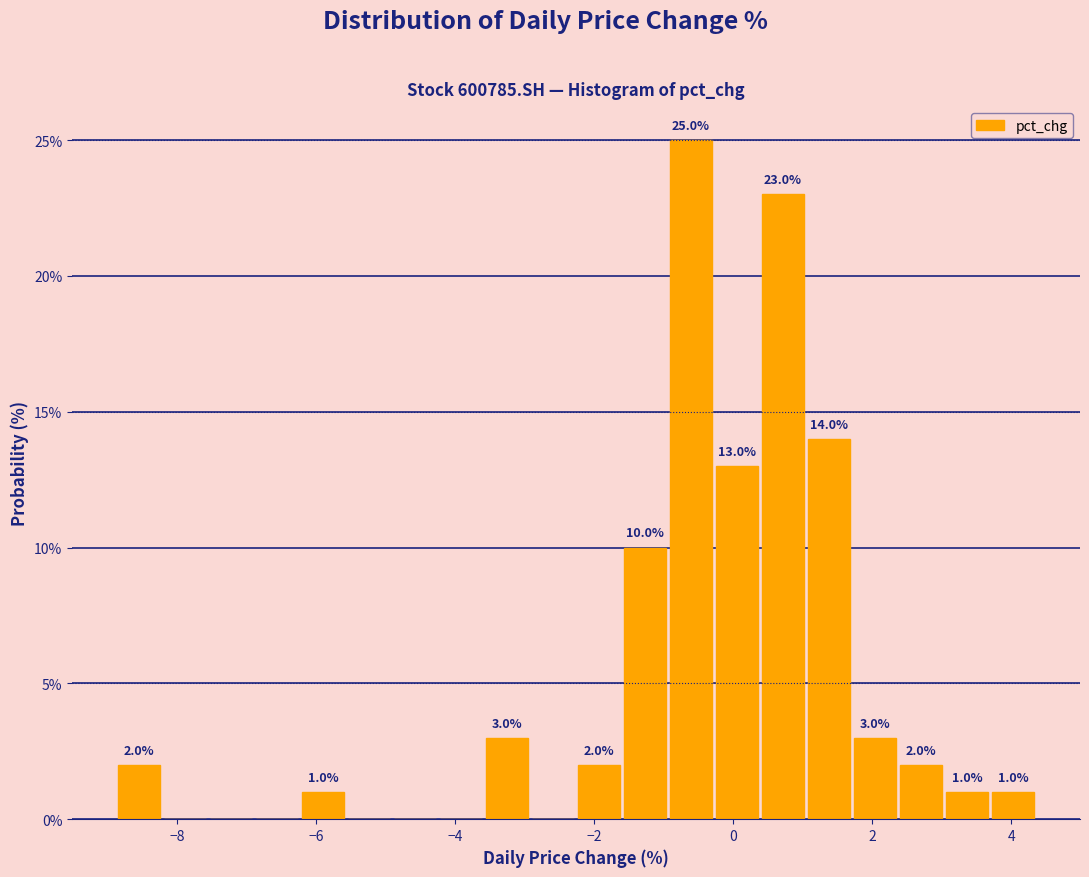

Around what value on the x-axis is the tallest bar? Give the approximate position of its centre, as read against the axis.

-0.6